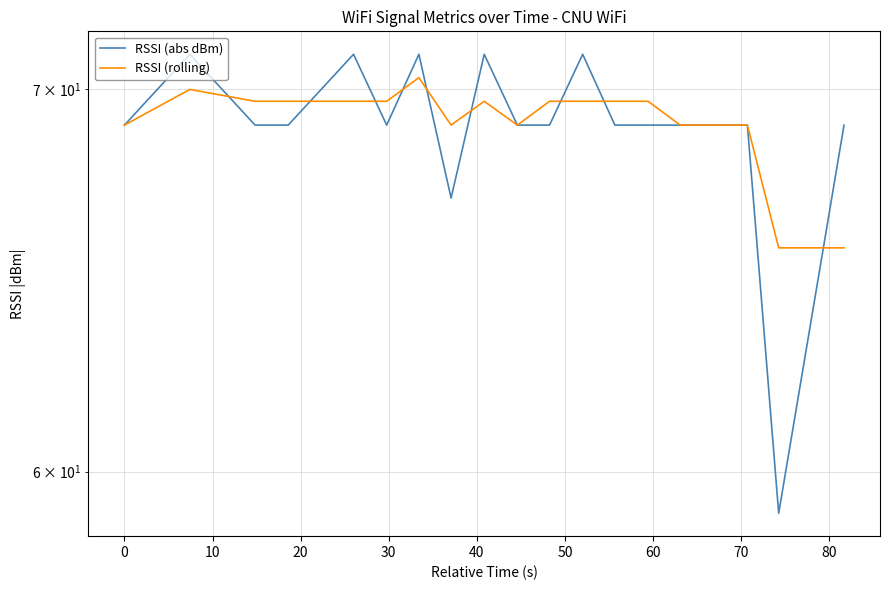

List the series in order of their peak value, lowest first.

RSSI (rolling), RSSI (abs dBm)